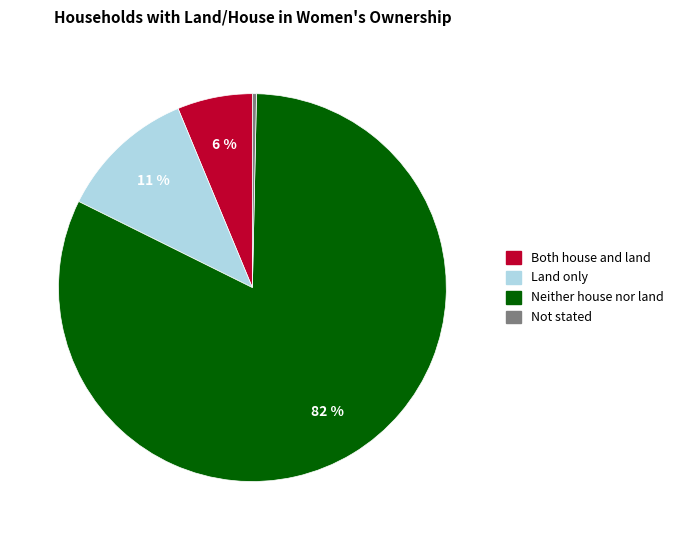

To the nearest percent, what portion does Both house and land represent?

6%